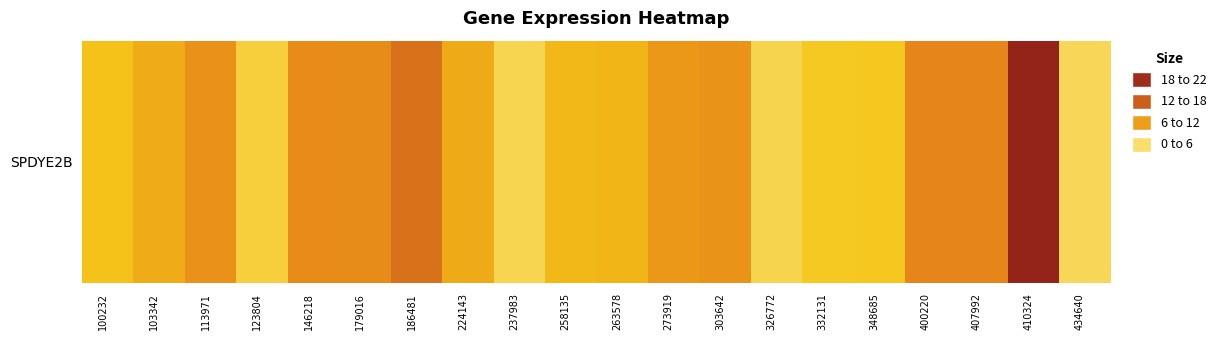

At which label is the value closest to 12?

407992